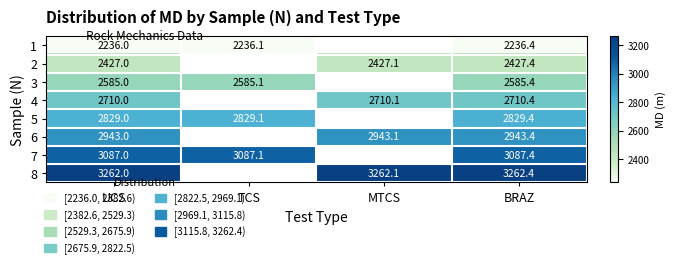

True or false: 3 has a value of 1733.8 at BRAZ.

False